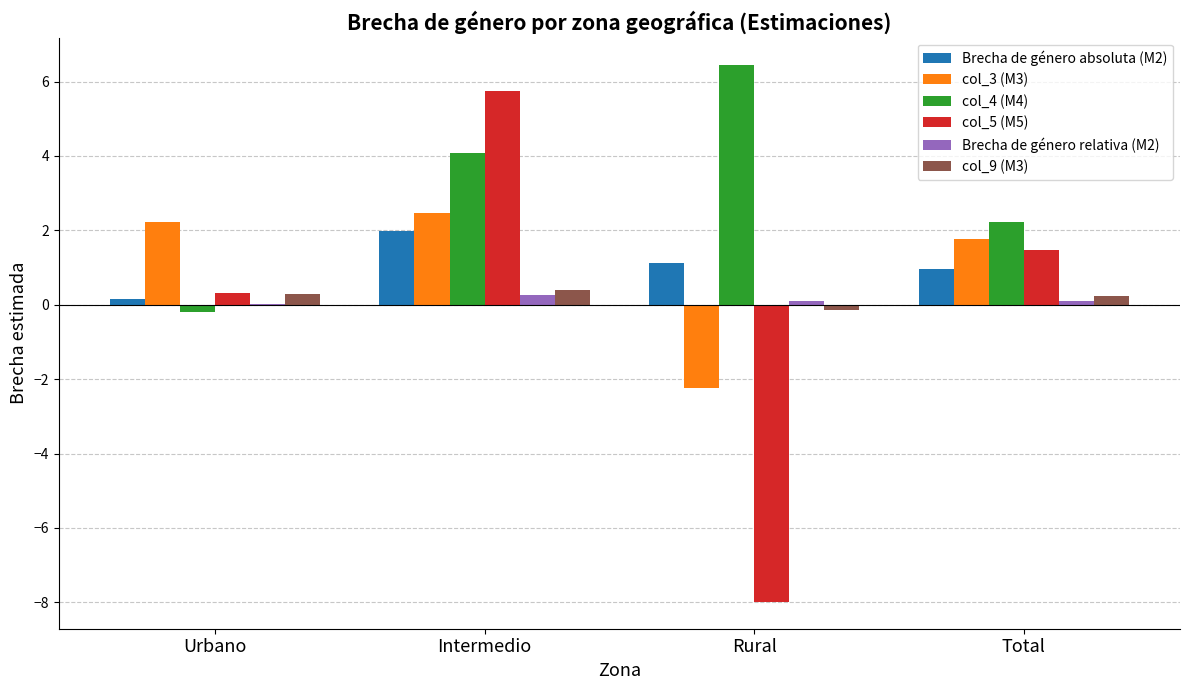

What are all the series names shown in the legend?

Brecha de género absoluta (M2), col_3 (M3), col_4 (M4), col_5 (M5), Brecha de género relativa (M2), col_9 (M3)